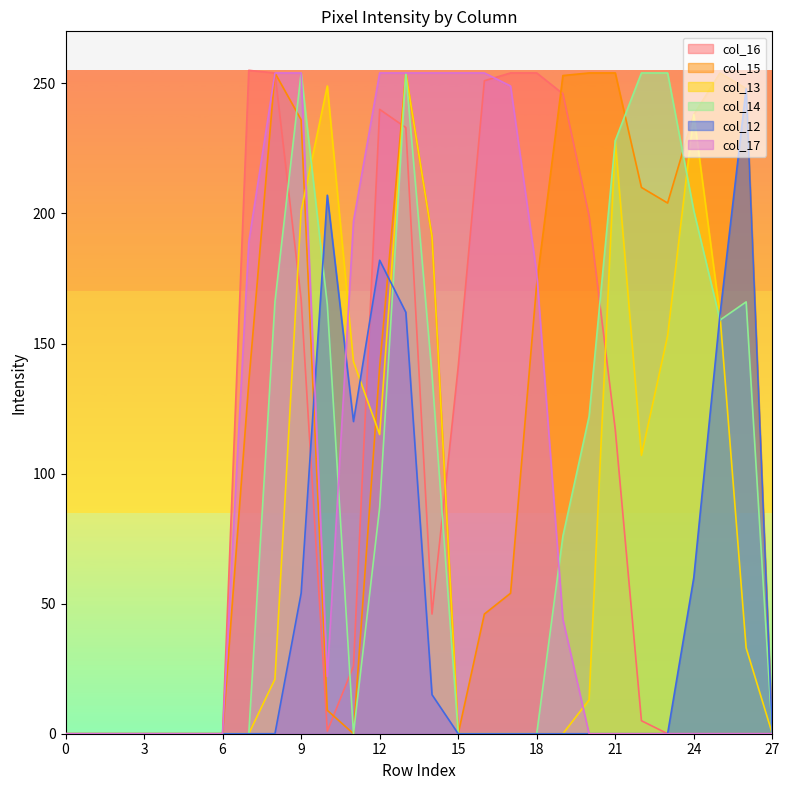

The value of col_14 at 21 is 228. True or false?

True